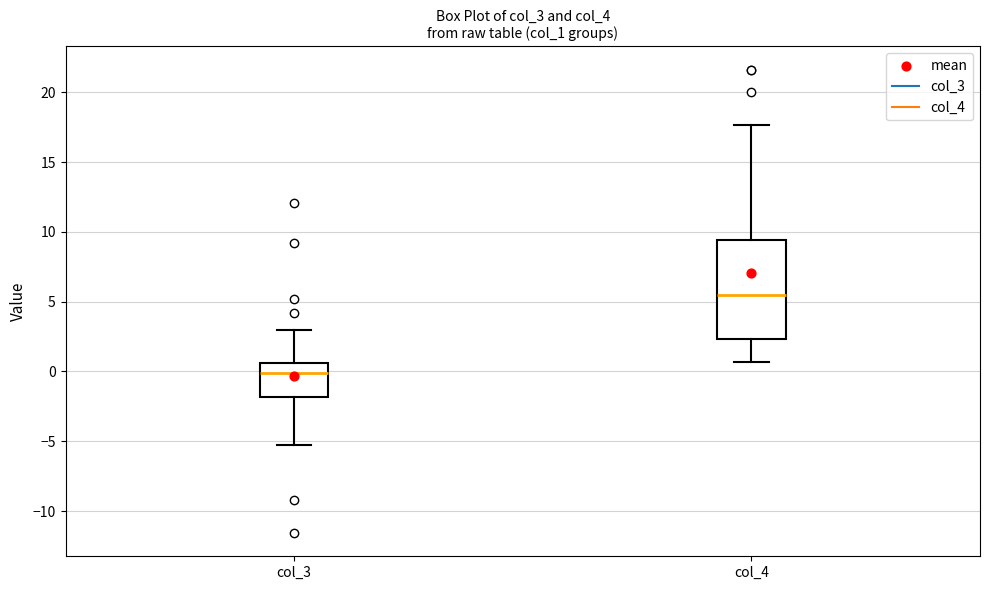

Reading left to right, read every box against the y-axis: the position of its median line, the range the box covers, and the ends of its whiskers. The values are not printed on the chart, so give them approximately, as read against the axis.

col_3: median 0.0, box -2.0 to 0.5, whiskers -5.5 to 3.0
col_4: median 5.5, box 2.5 to 9.5, whiskers 0.5 to 17.5